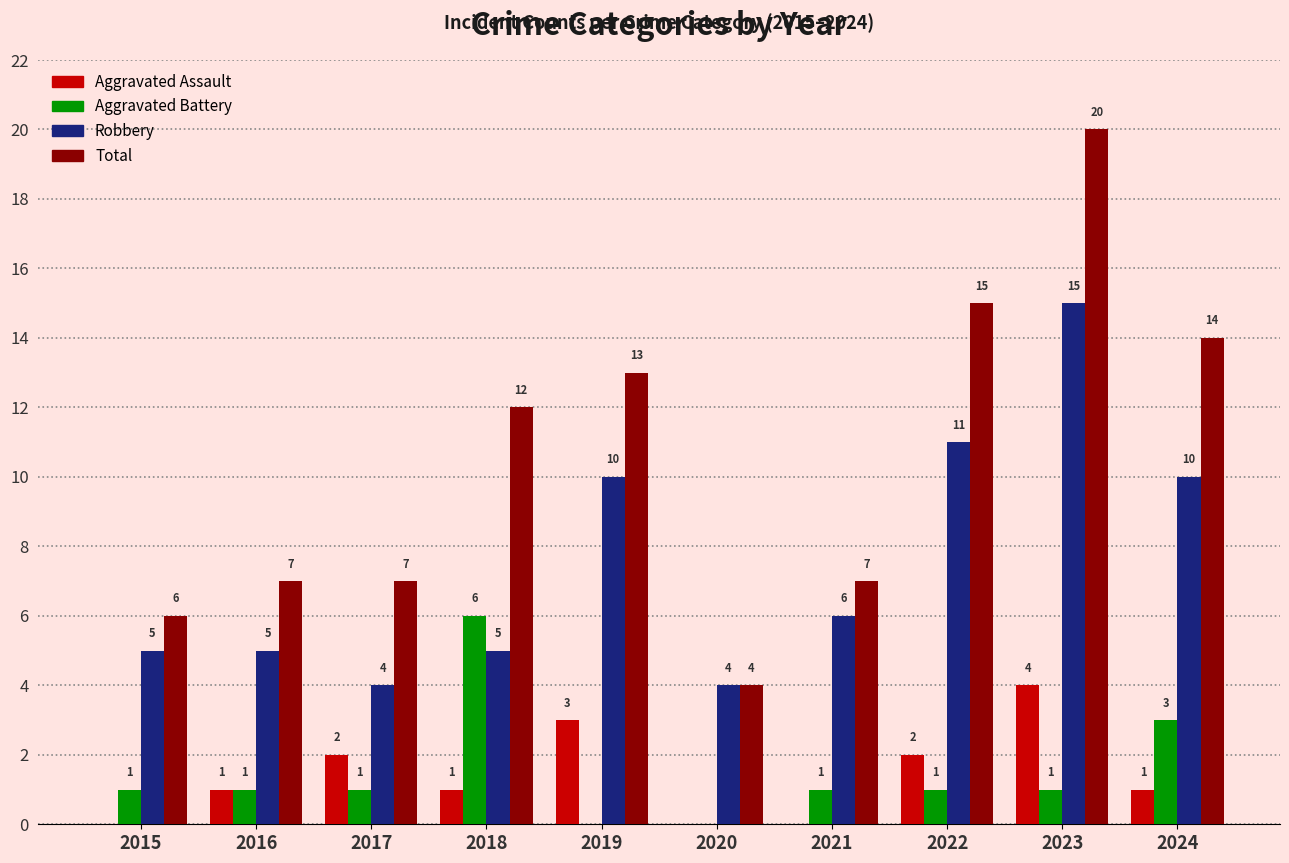

Is the value of Aggravated Assault at 2017 greater than the value of Total at 2017?

No